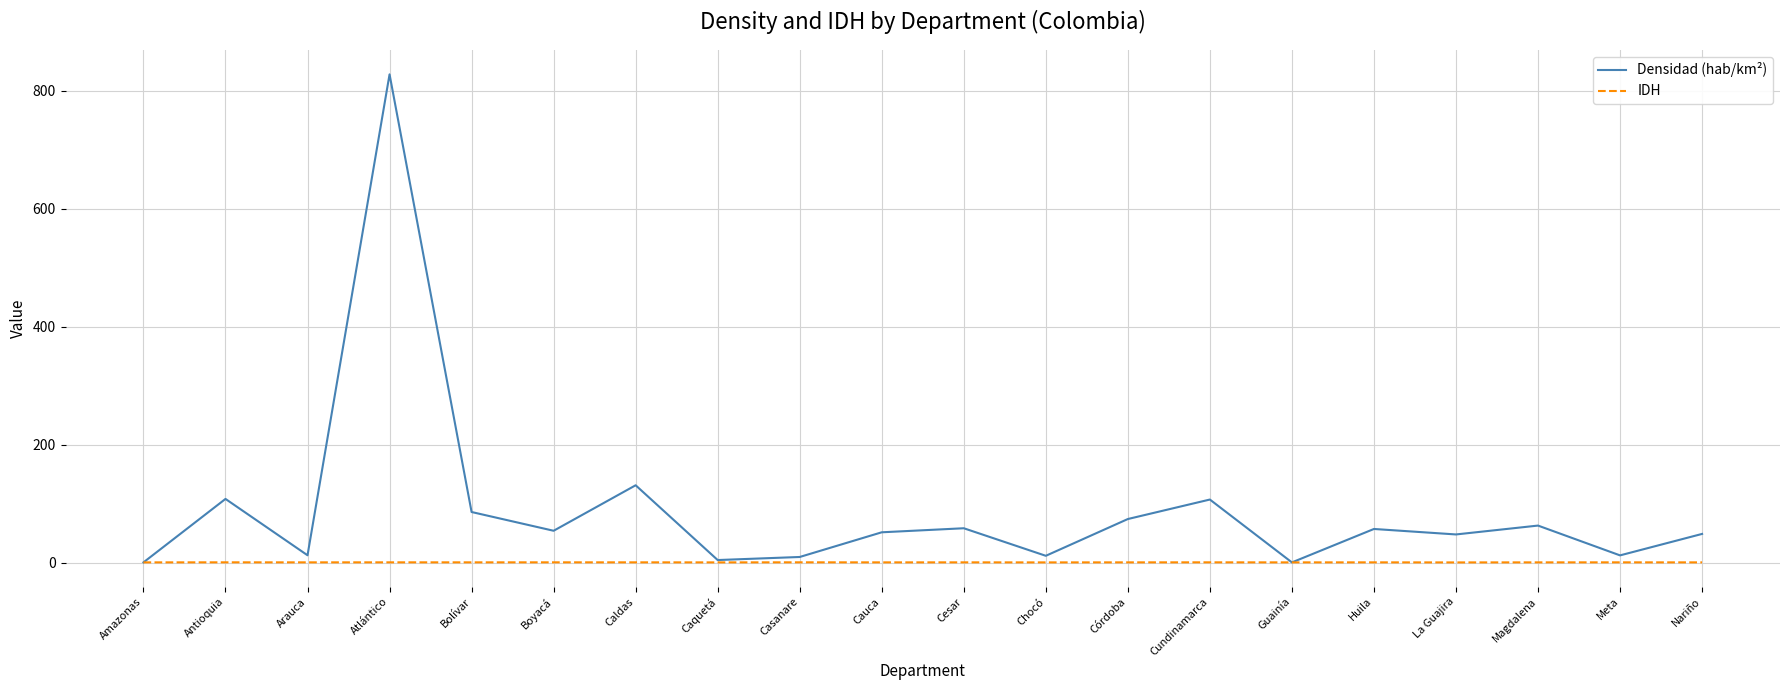

Where does the Densidad (hab/km²) series first go above 54?

Antioquia